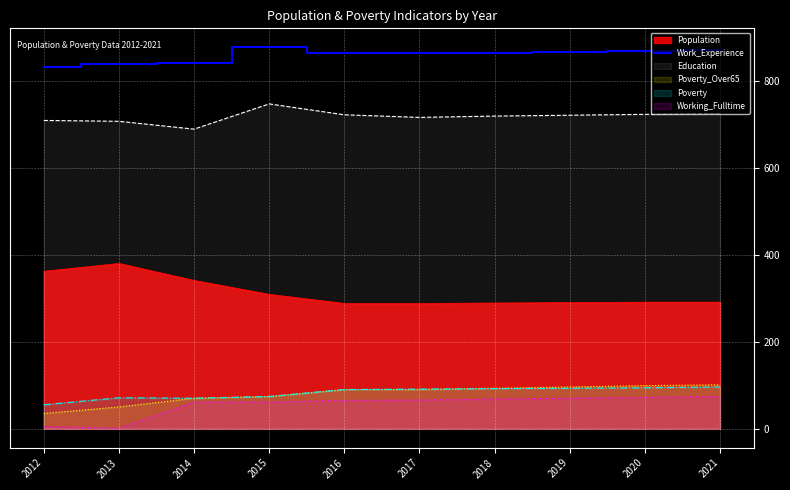

What is the difference between the values at 2012 and 2018?

34